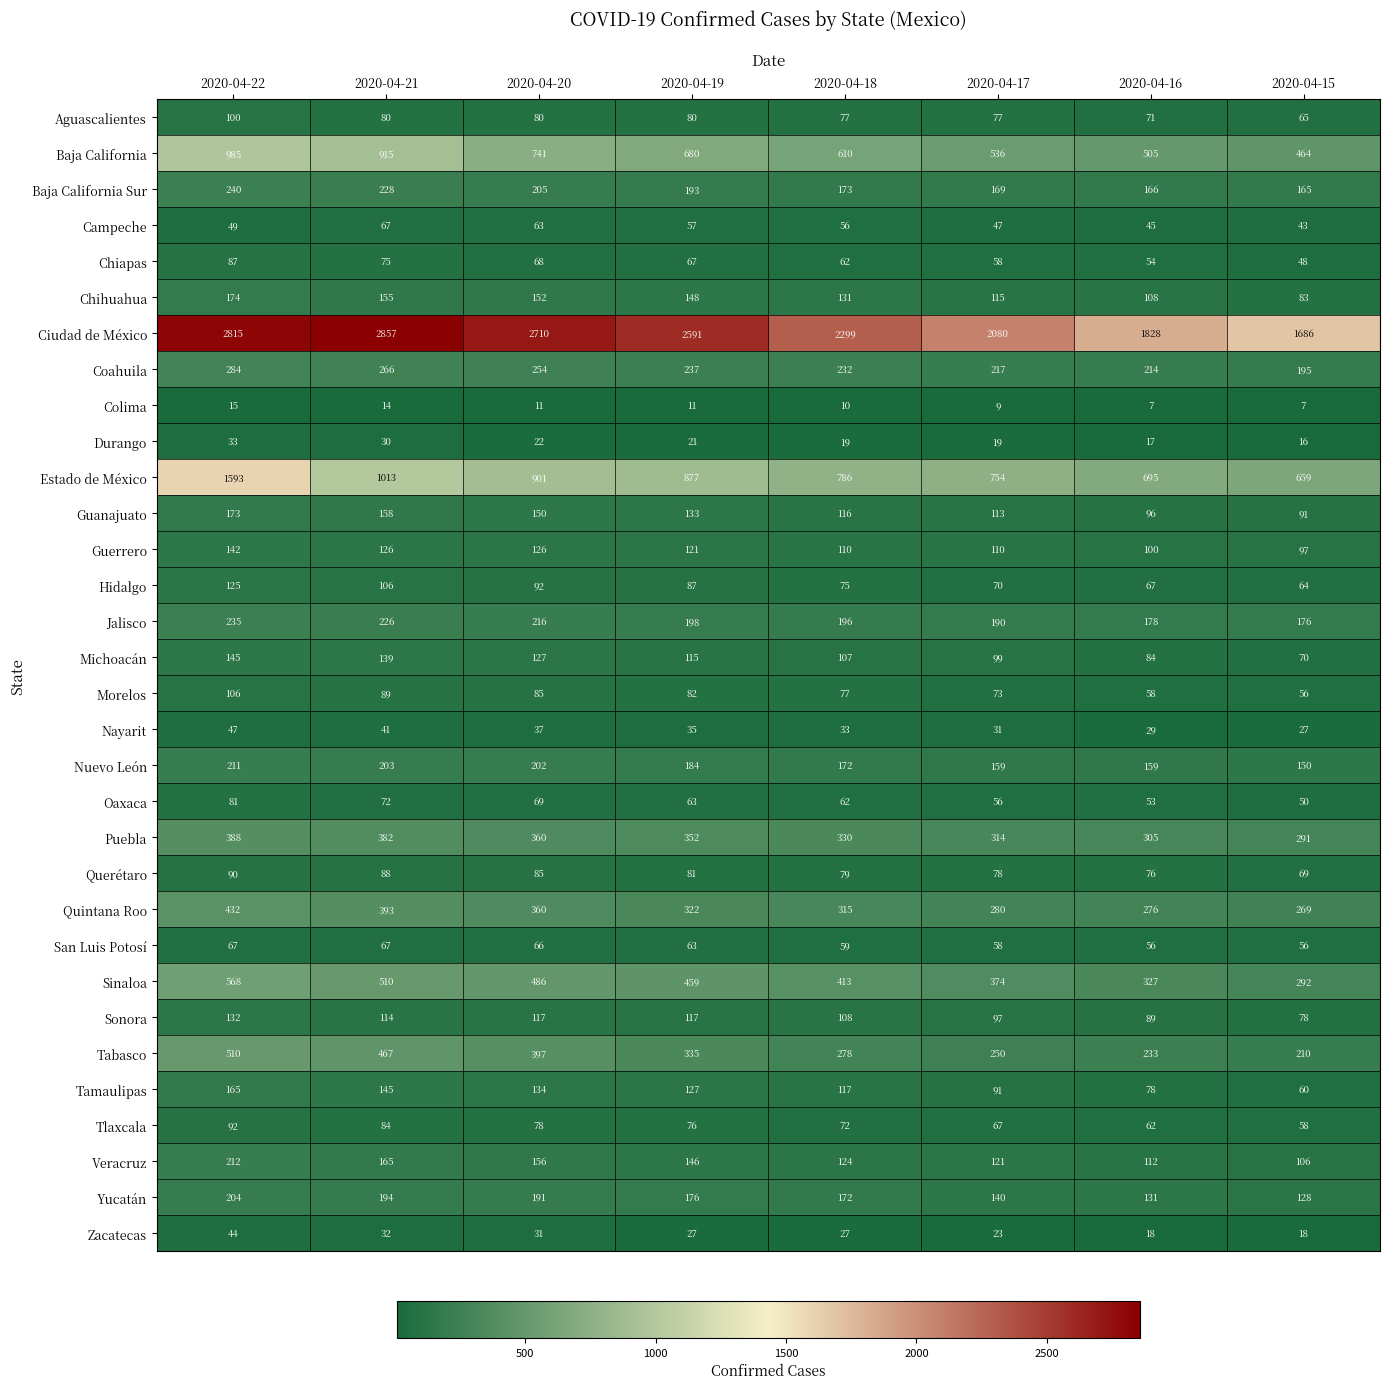

Which series has the largest total across all categories?

Ciudad de México